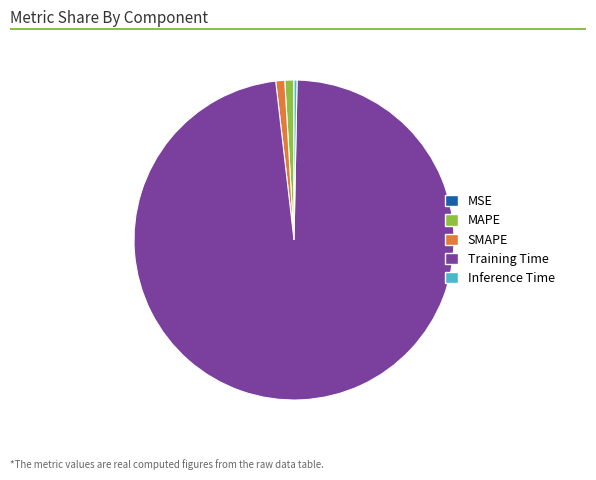

Is it true that SMAPE is 1% of the pie?

True